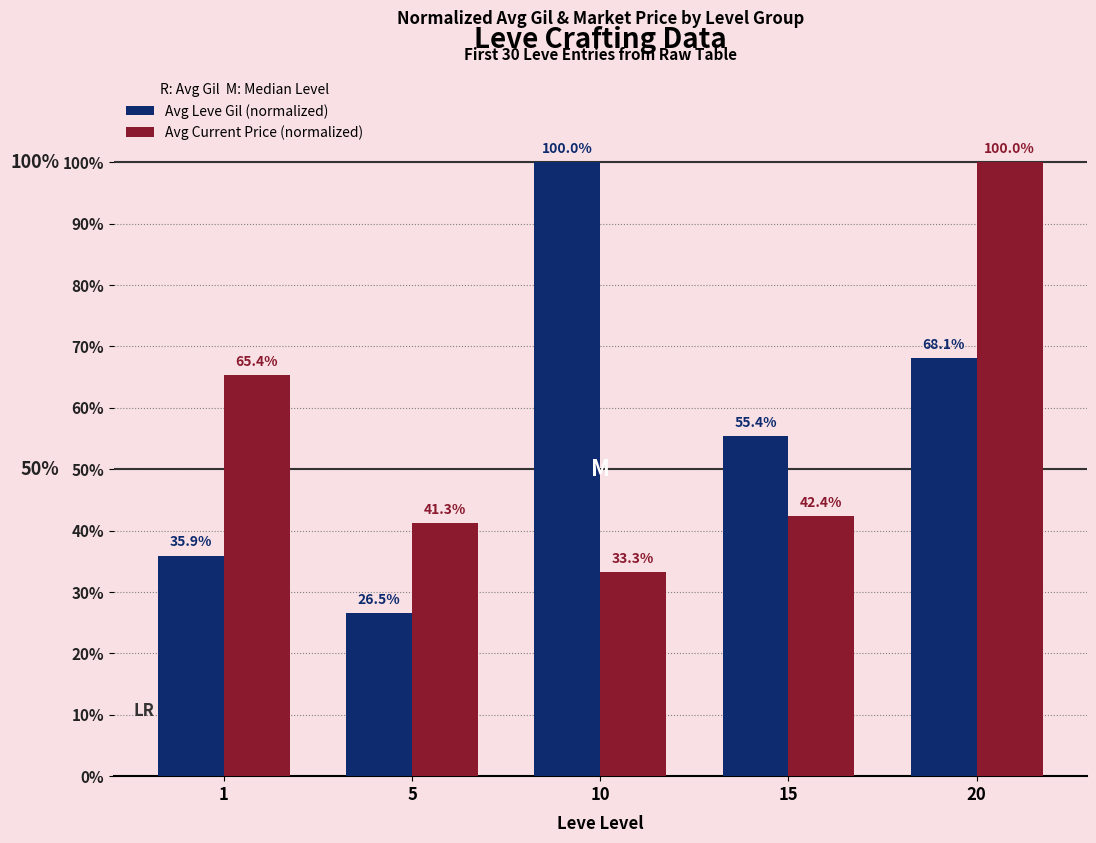

List the labels in order of Avg Leve Gil (normalized) value, largest first.

10, 20, 15, 1, 5